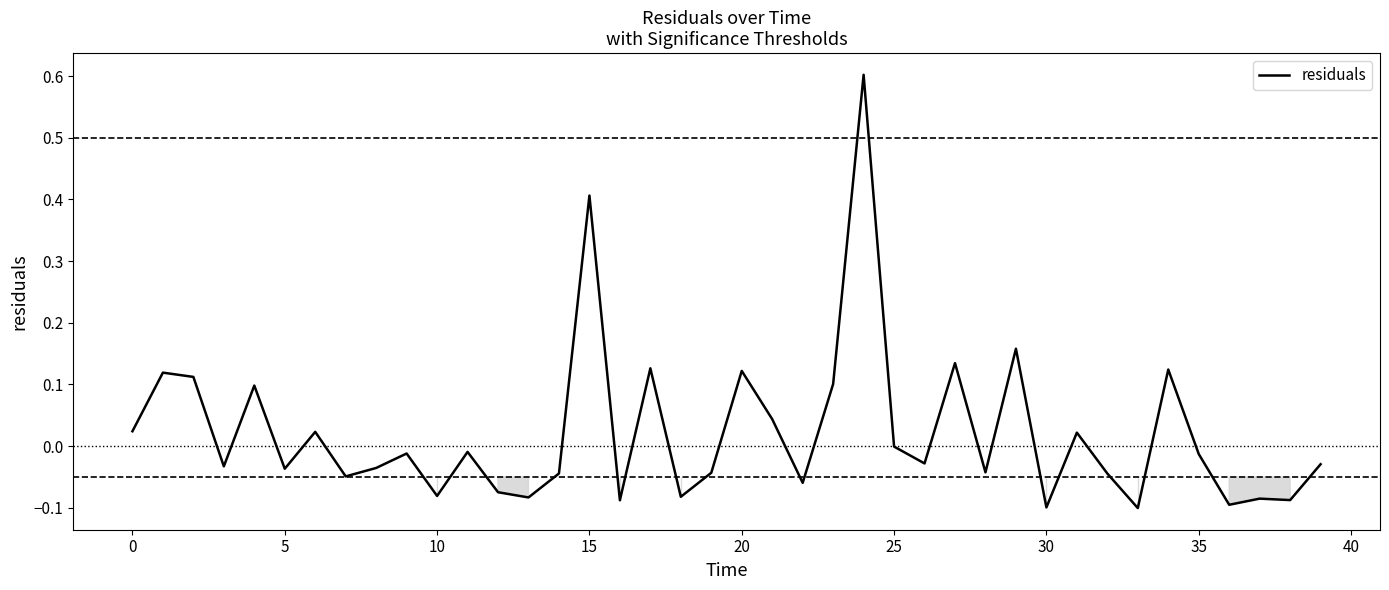

What is the greatest value displayed?

0.6